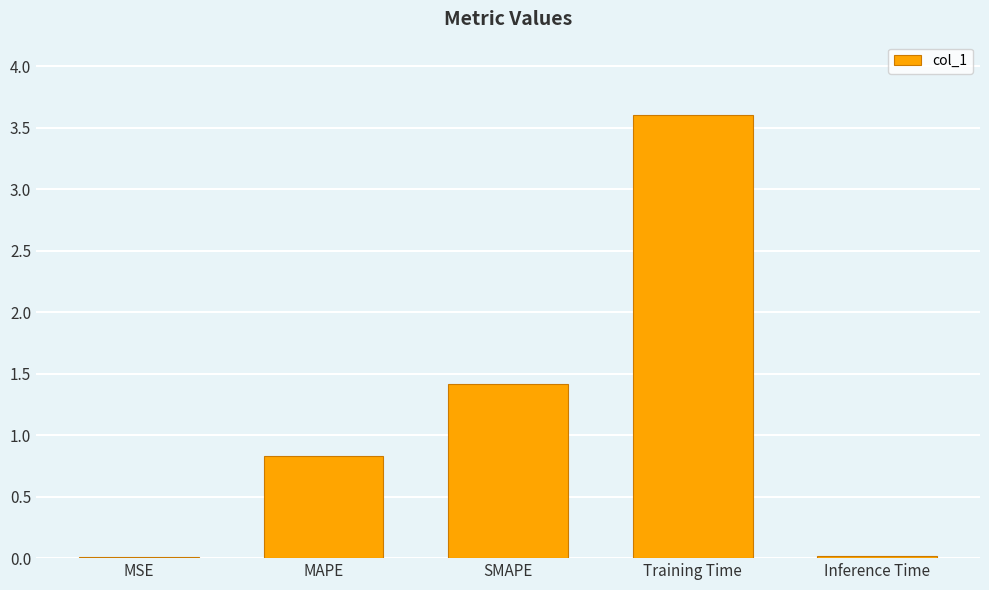

Which label corresponds to the largest value in the chart?

Training Time